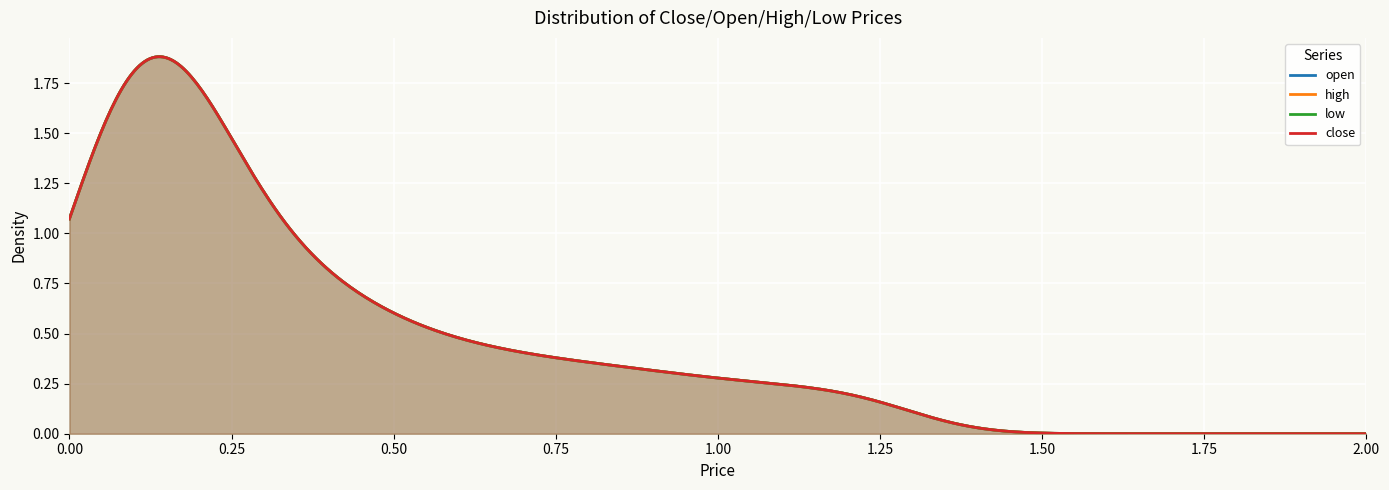

At how many categories does at least one series exceed 1?

3